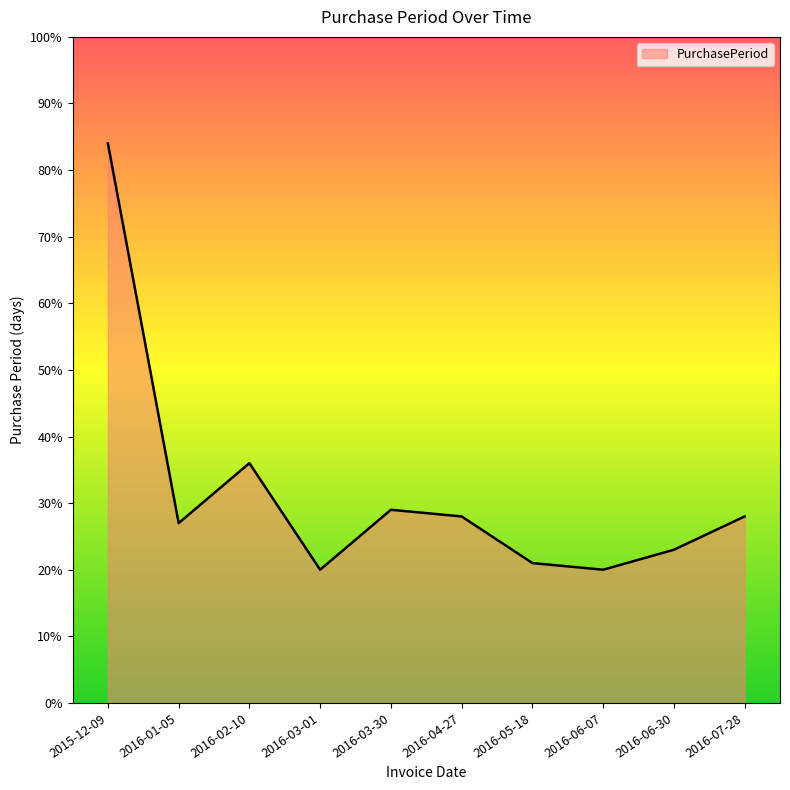

What position from the left is 2016-07-28?

10